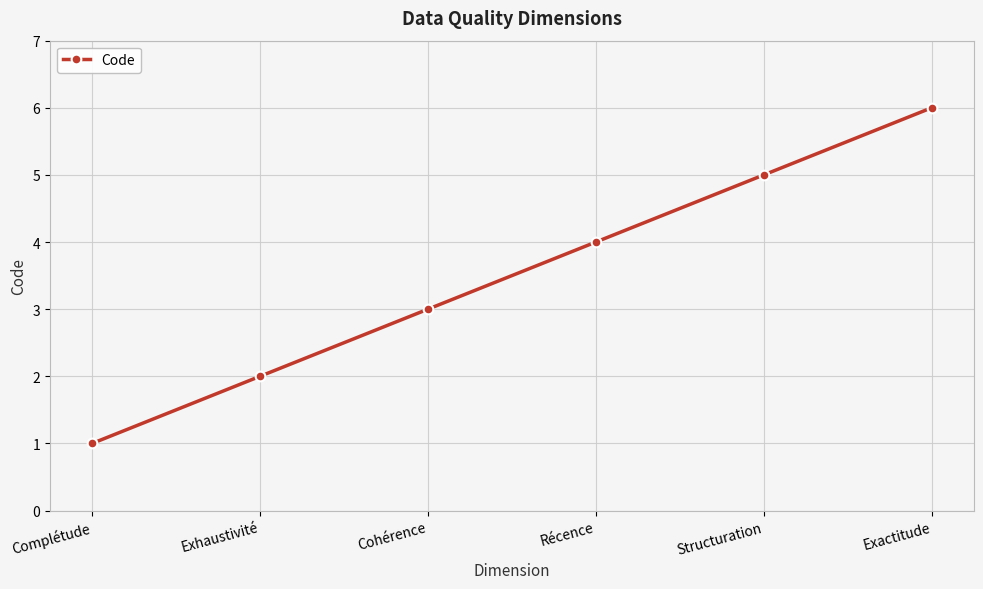

Rank the categories by value from lowest to highest.

Complétude, Exhaustivité, Cohérence, Récence, Structuration, Exactitude